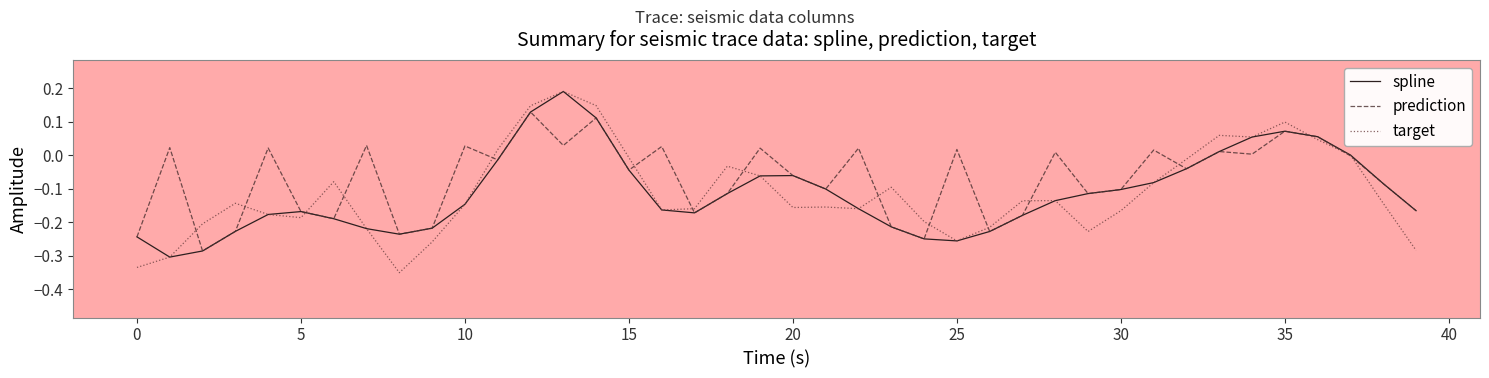

Which series has the largest total across all categories?

prediction